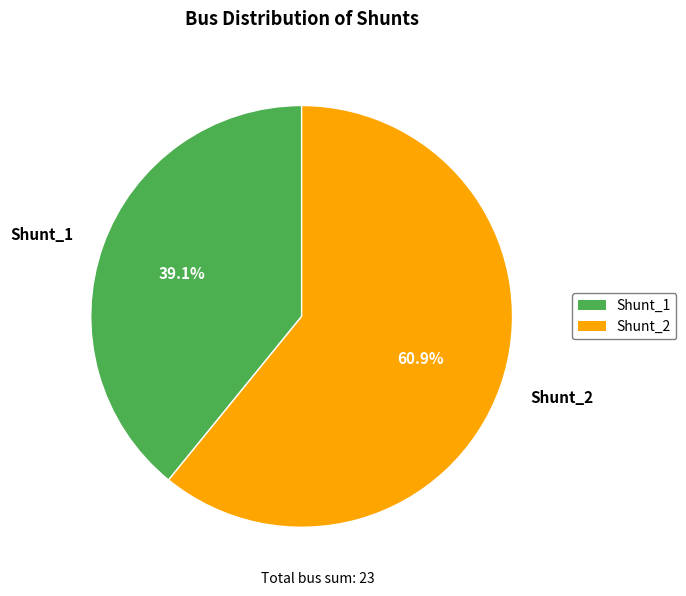

Is it true that Shunt_2 is 61% of the pie?

True